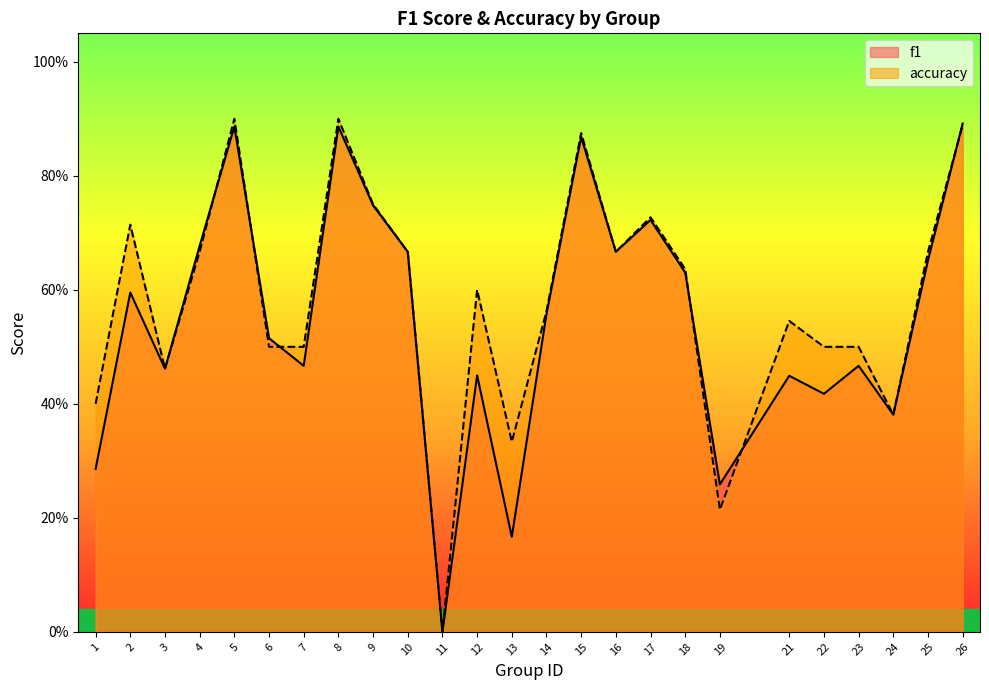

After their last crossing, which series has the higher values: f1 or accuracy?

f1